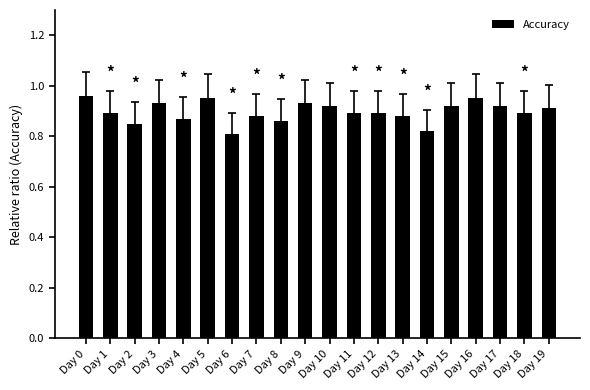

Count the values in the range 0 to 1.

20